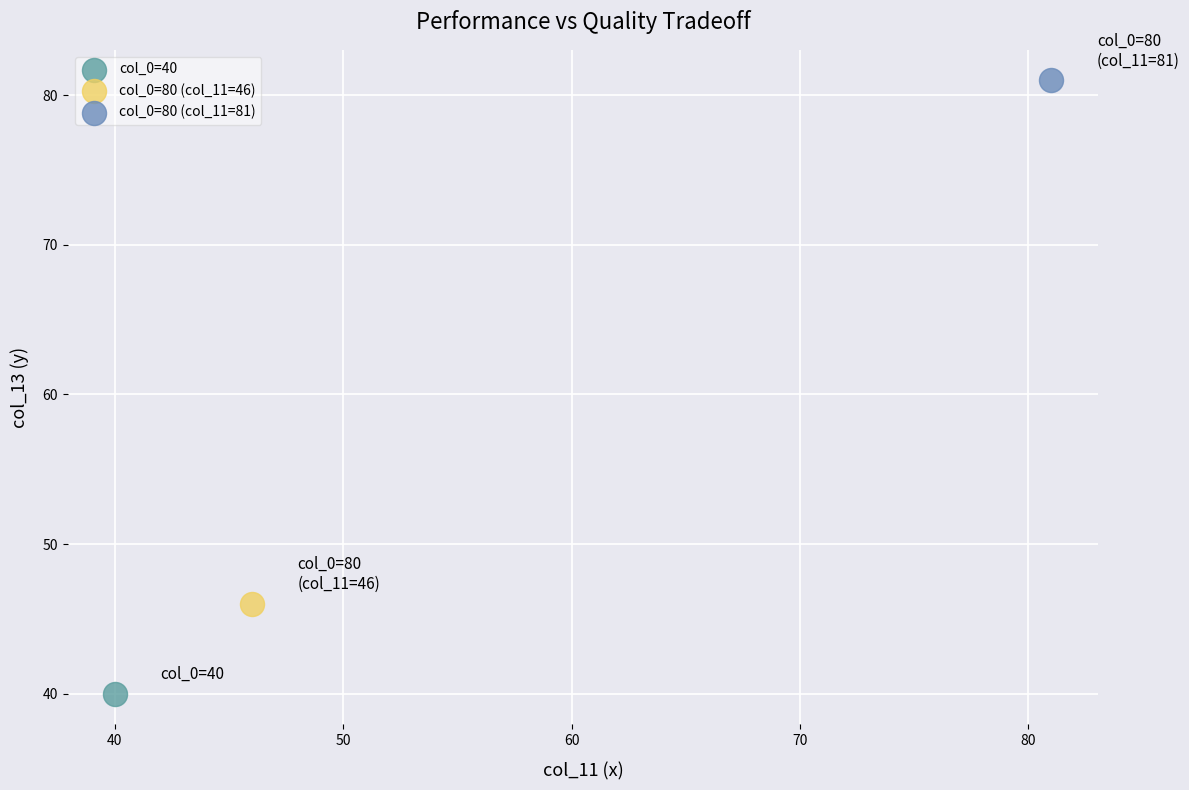

Which series contains the highest Y value?

col_0=80 (col_11=81)